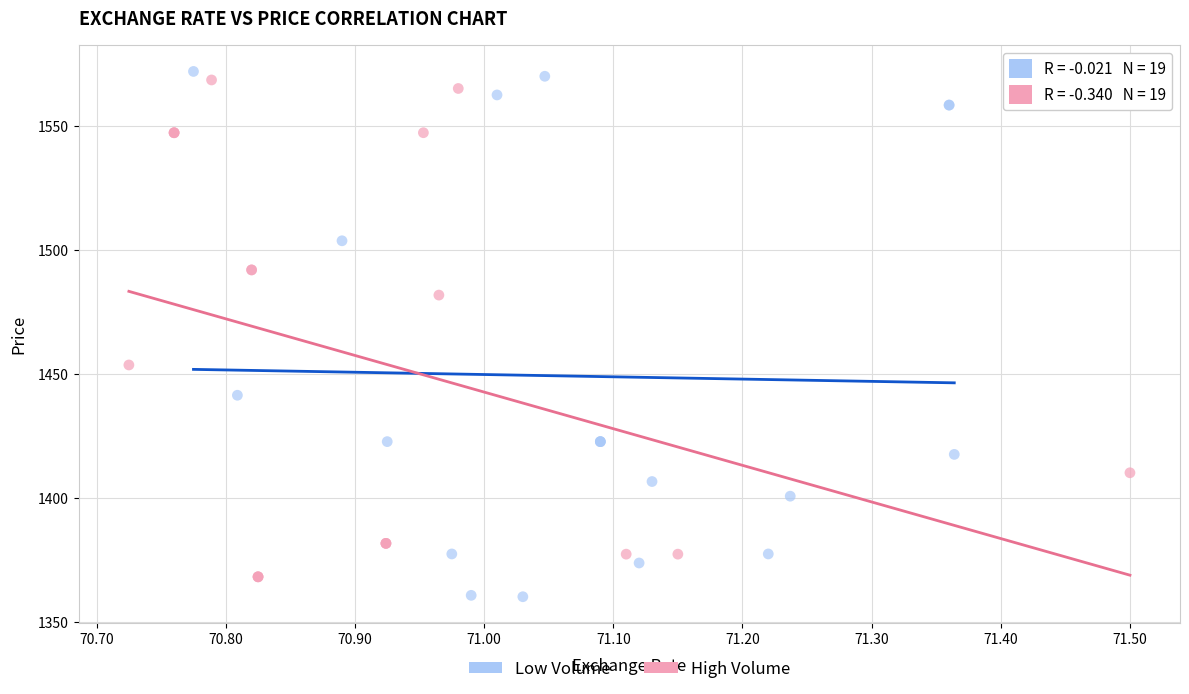

Which series has the largest Y range (max minus min)?

Low Volume